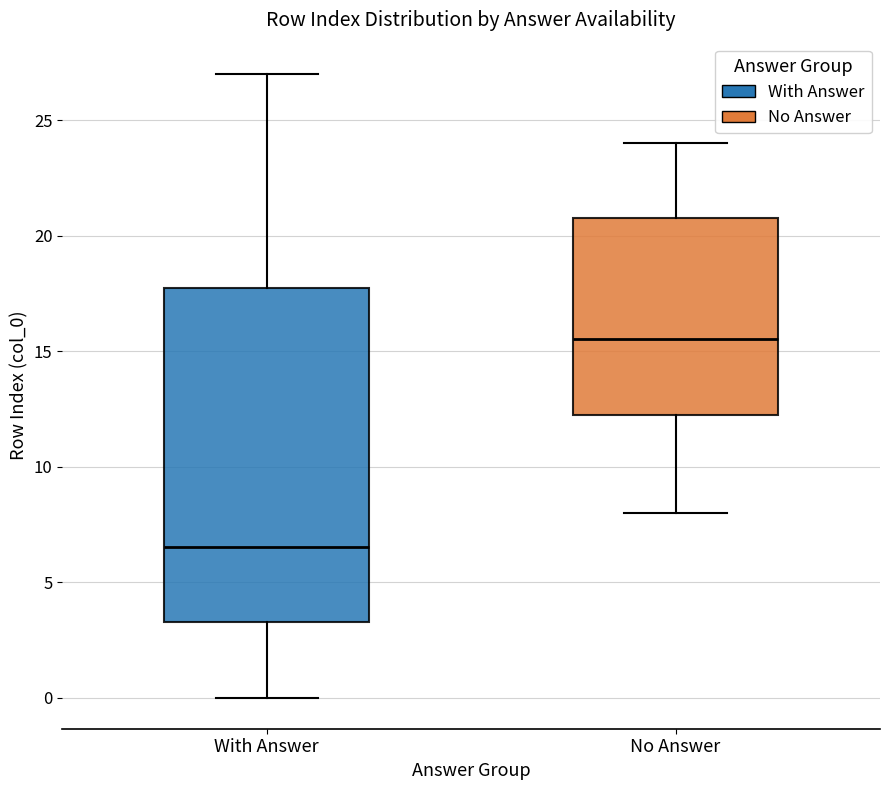

Reading left to right, transcribe this box plot: for each box, give where its median line is, the range the box spans, and where its two whiskers end, as read against the y-axis. The values are not printed on the chart, so give them approximately, as read against the axis.

With Answer: median 6.5, box 3.5 to 18.0, whiskers 0.0 to 27.0
No Answer: median 15.5, box 12.5 to 21.0, whiskers 8.0 to 24.0